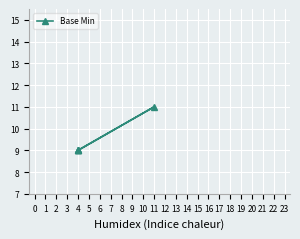

Read the value at 4.

9